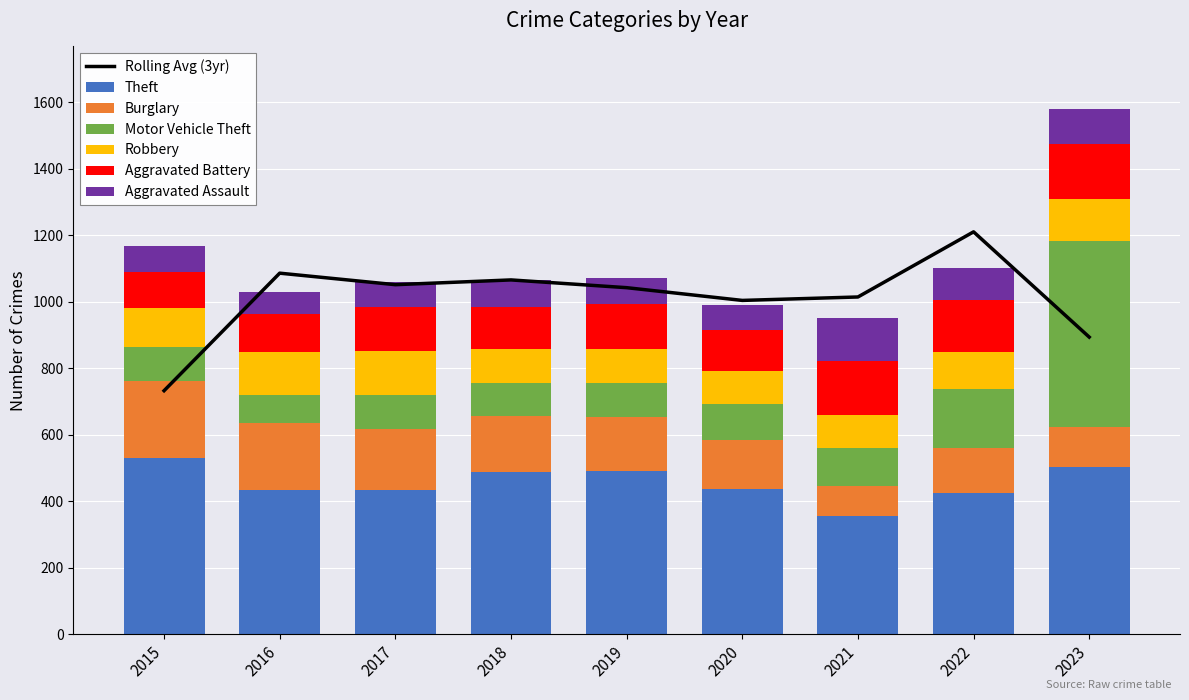

How many values in the Robbery series exceed 112?

4